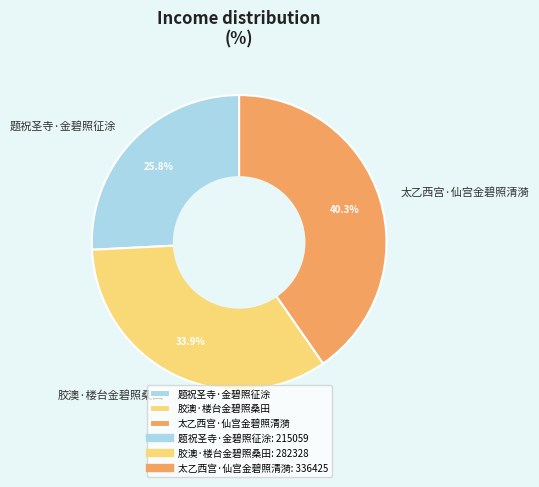

To the nearest percent, what is the combined percentage of 太乙西宫·仙宫金碧照清漪 and 胶澳·楼台金碧照桑田?

74%